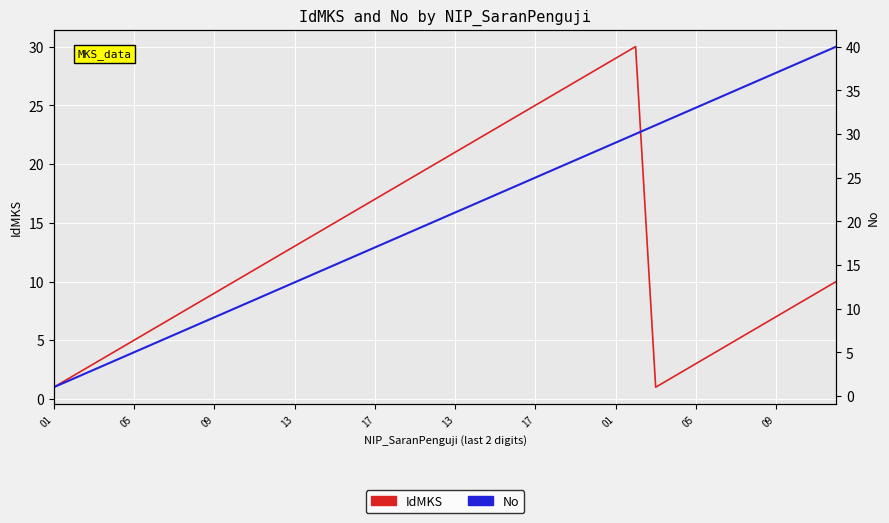

What is the minimum value for IdMKS?

1